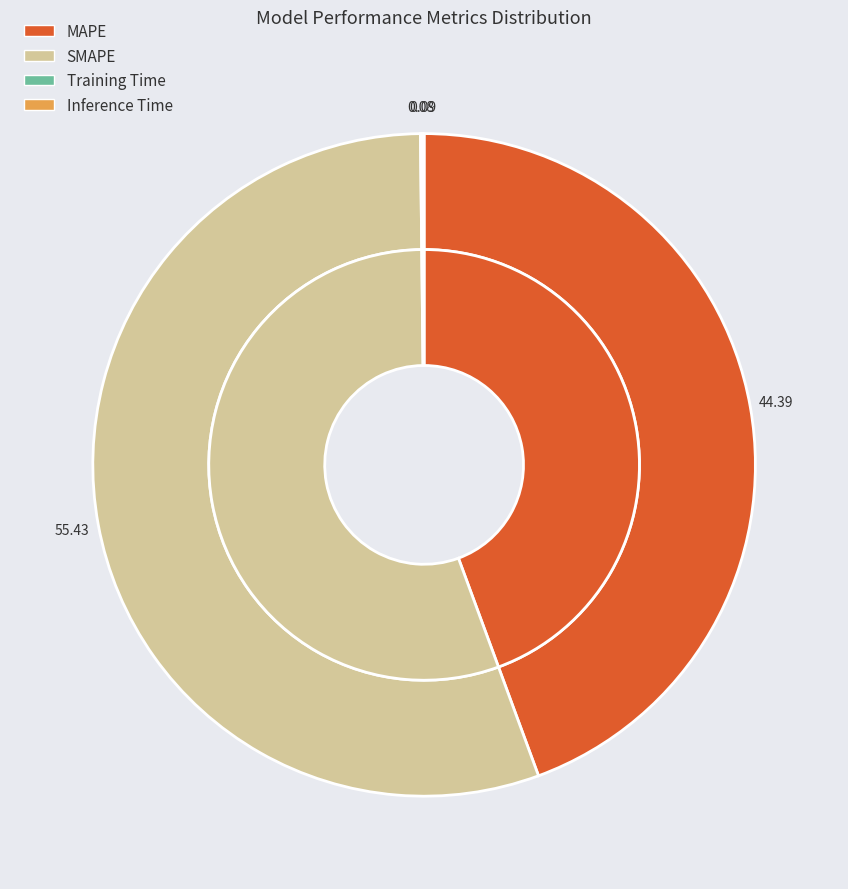

The Inference Time slice represents 0% of the pie. True or false?

True